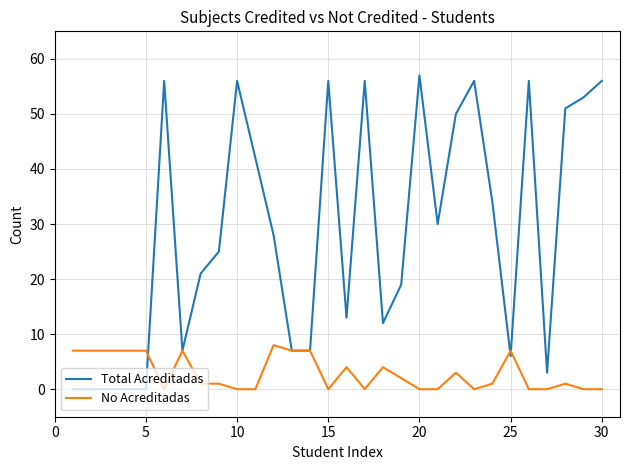

List the series in order of their overall mean, lowest first.

No Acreditadas, Total Acreditadas